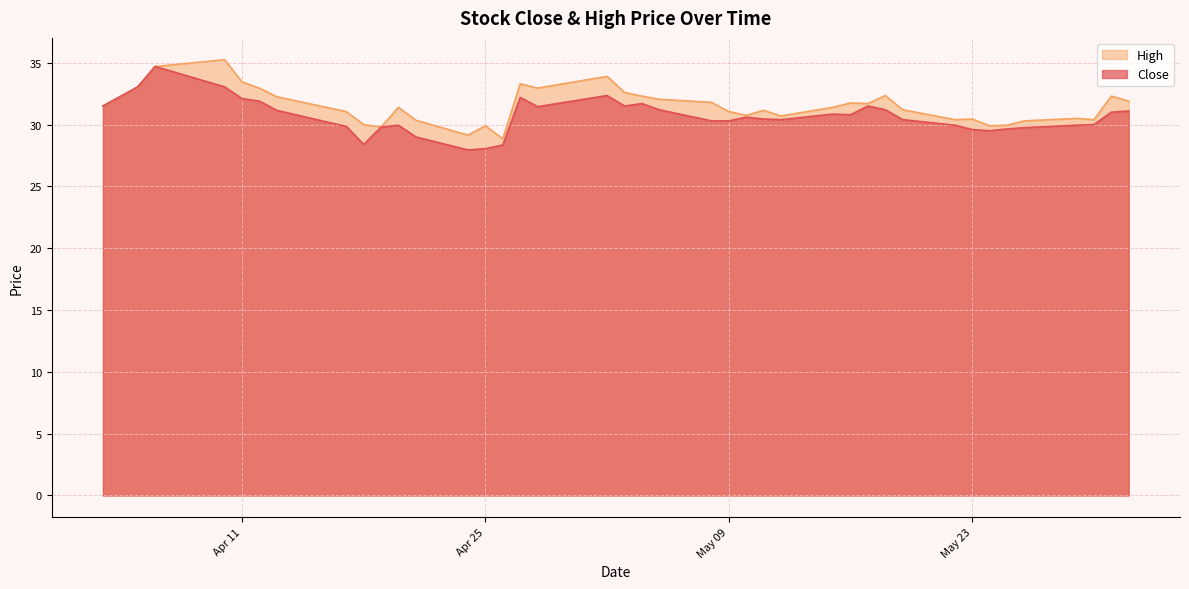

What are all the series names shown in the legend?

High, Close